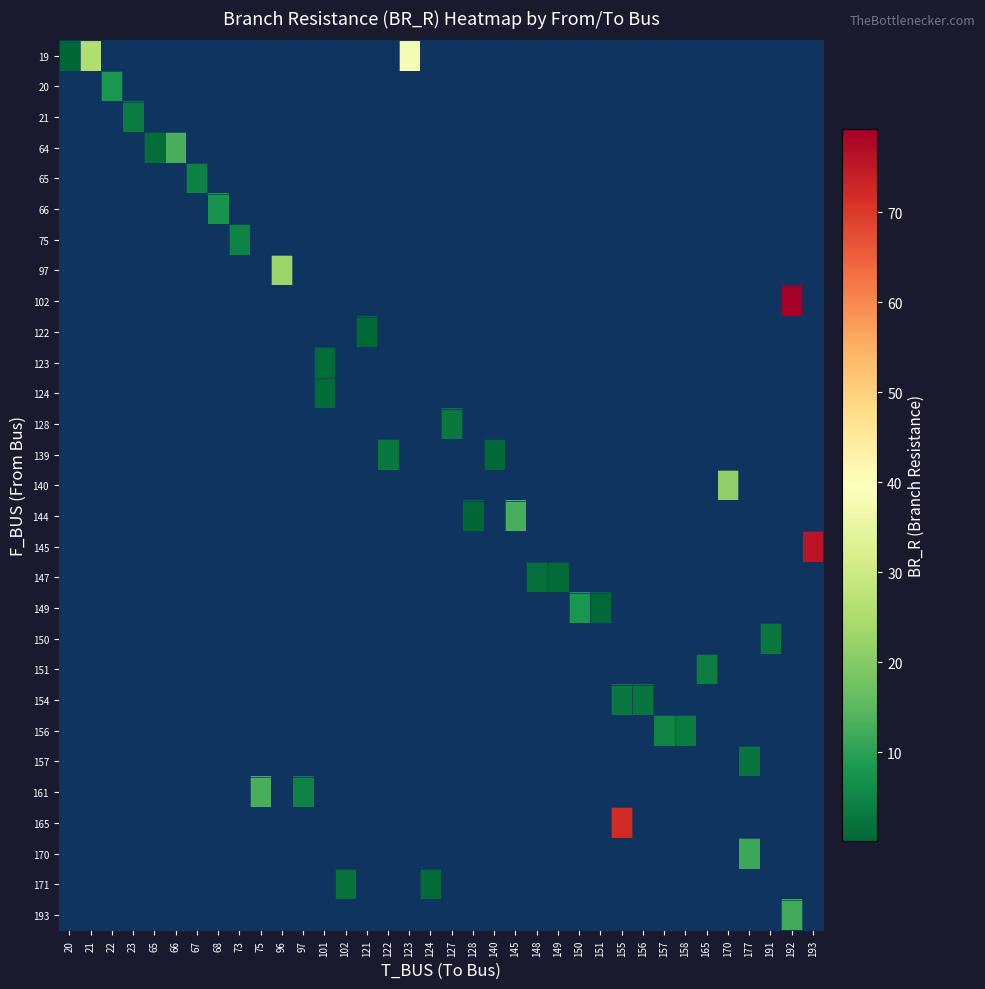

How many series are shown in this chart?

29